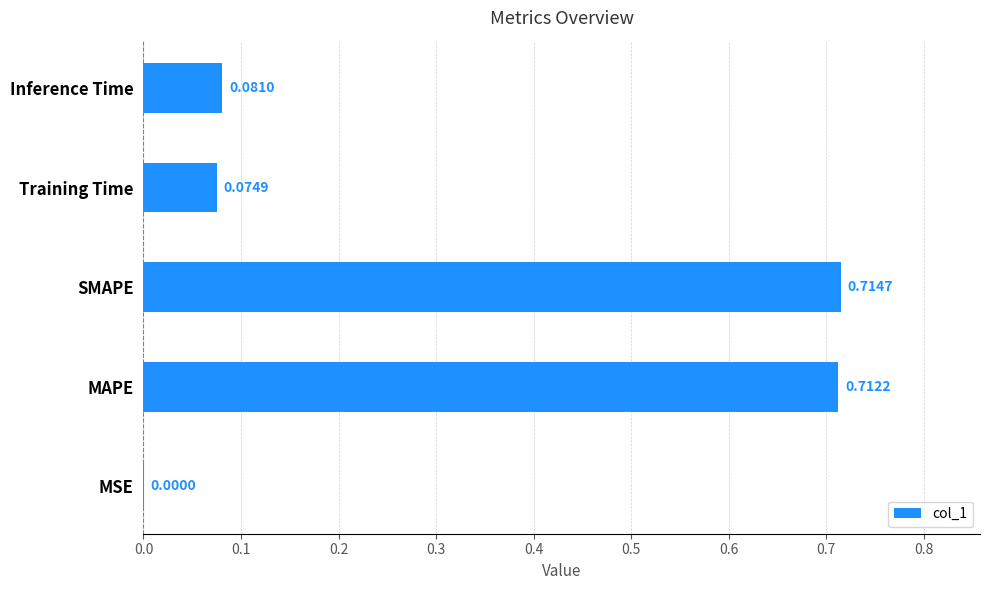

At which label is the value closest to 0?

MSE